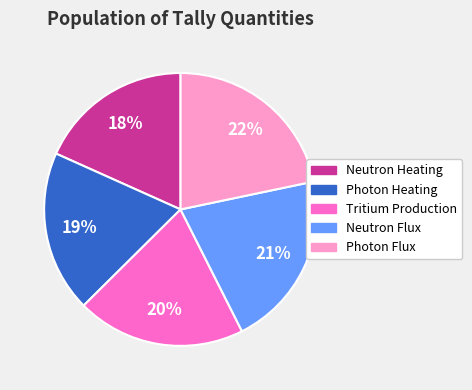

Which category has the smallest portion of the pie?

Neutron Heating